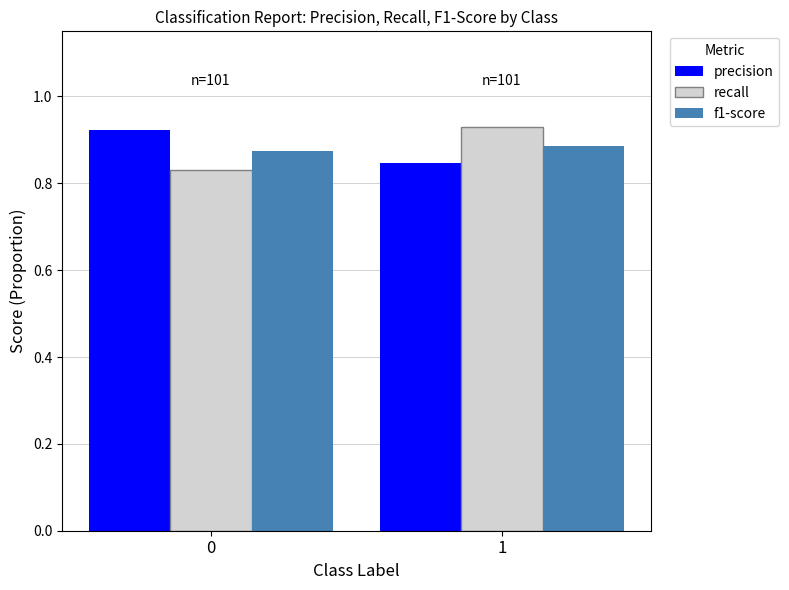

How many bars are there in each group?

3